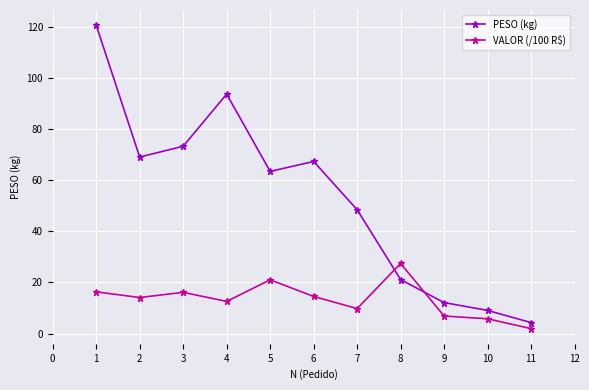

Which series has the largest total across all categories?

PESO (kg)